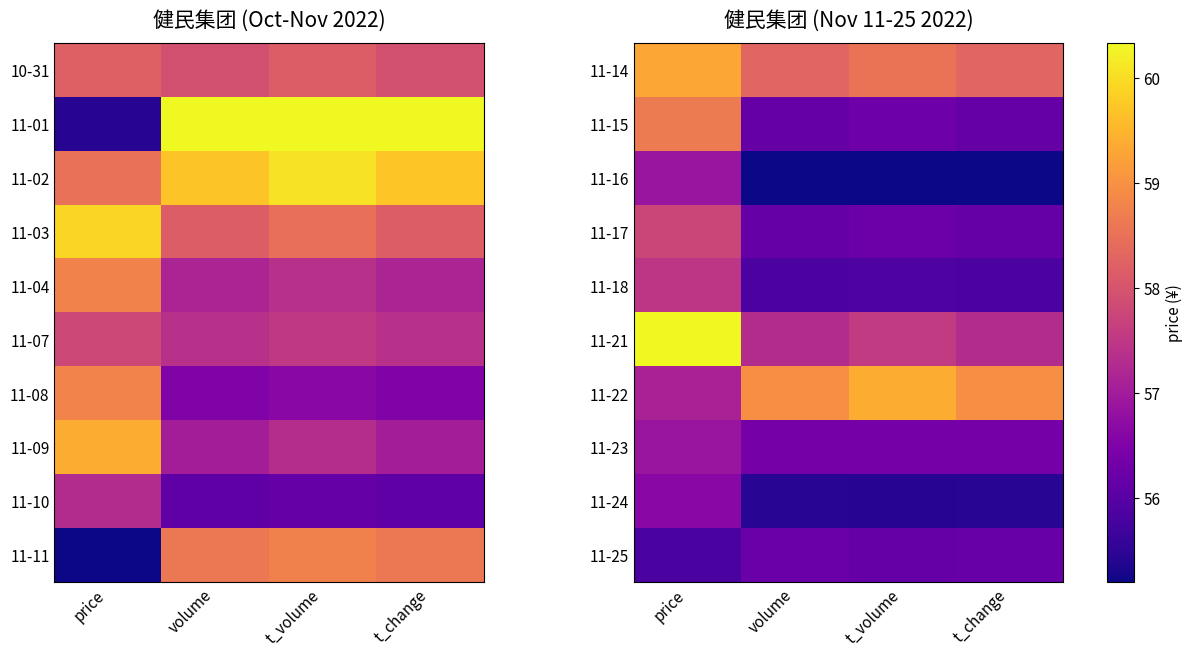

At which category is the sum across all series the highest?

price